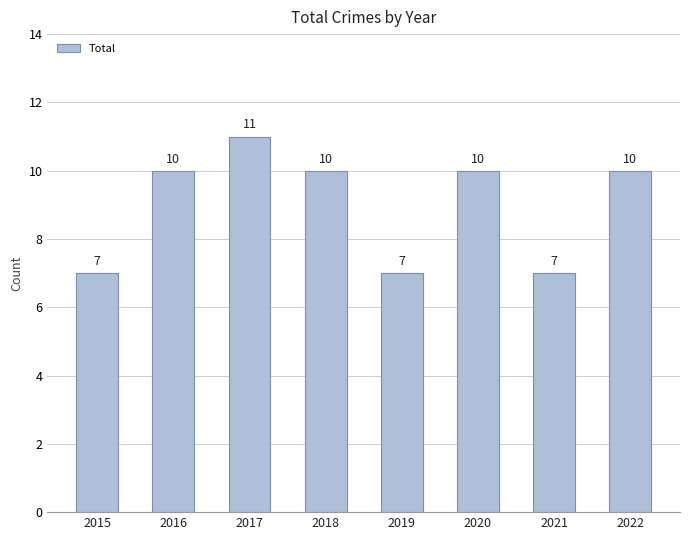

How many bars are there in total?

8